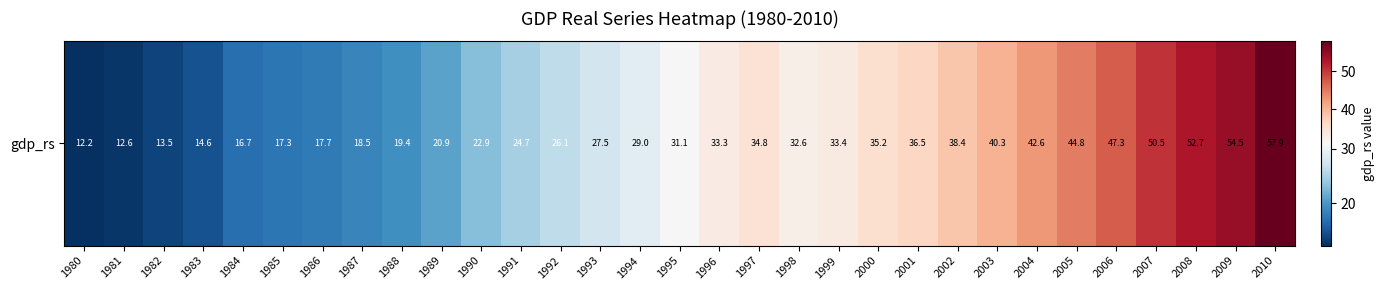

Where is the data nearest to the value 35?

1997